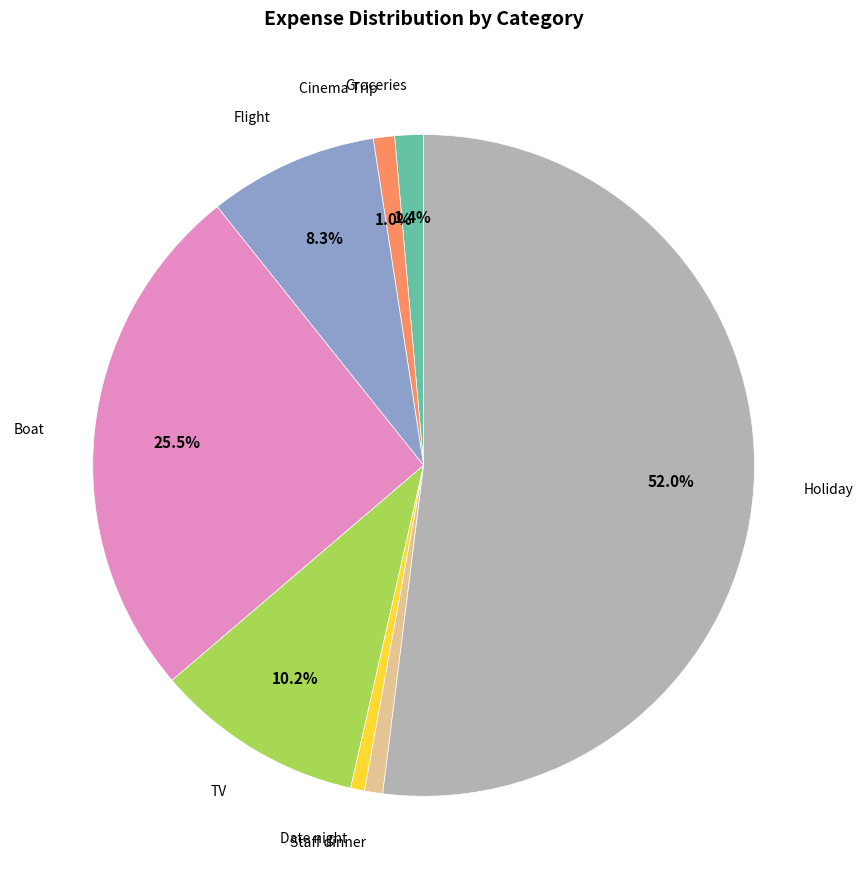

Does any single category account for the majority?

Yes